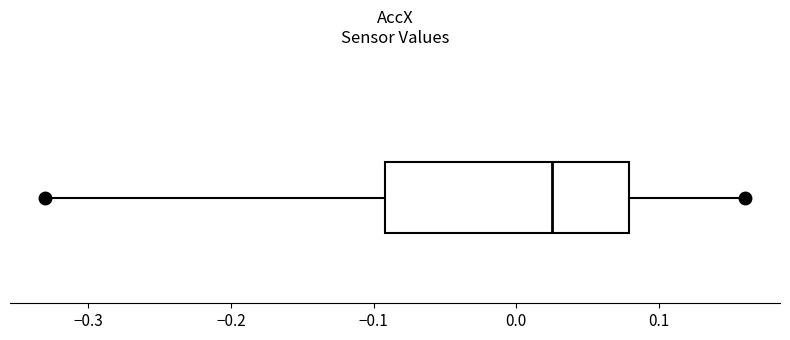

Where does the left whisker of the box end on the x-axis? The values are not printed on the chart, so give them approximately, as read against the axis.

-0.33